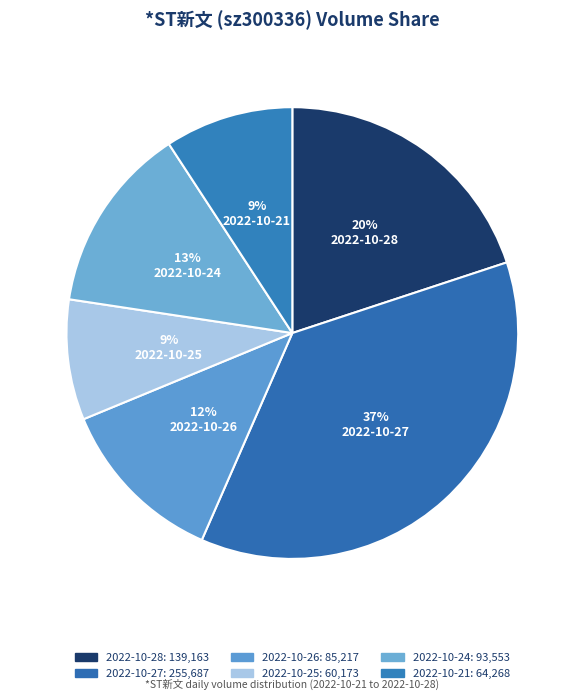

How many segments does this pie chart have?

6